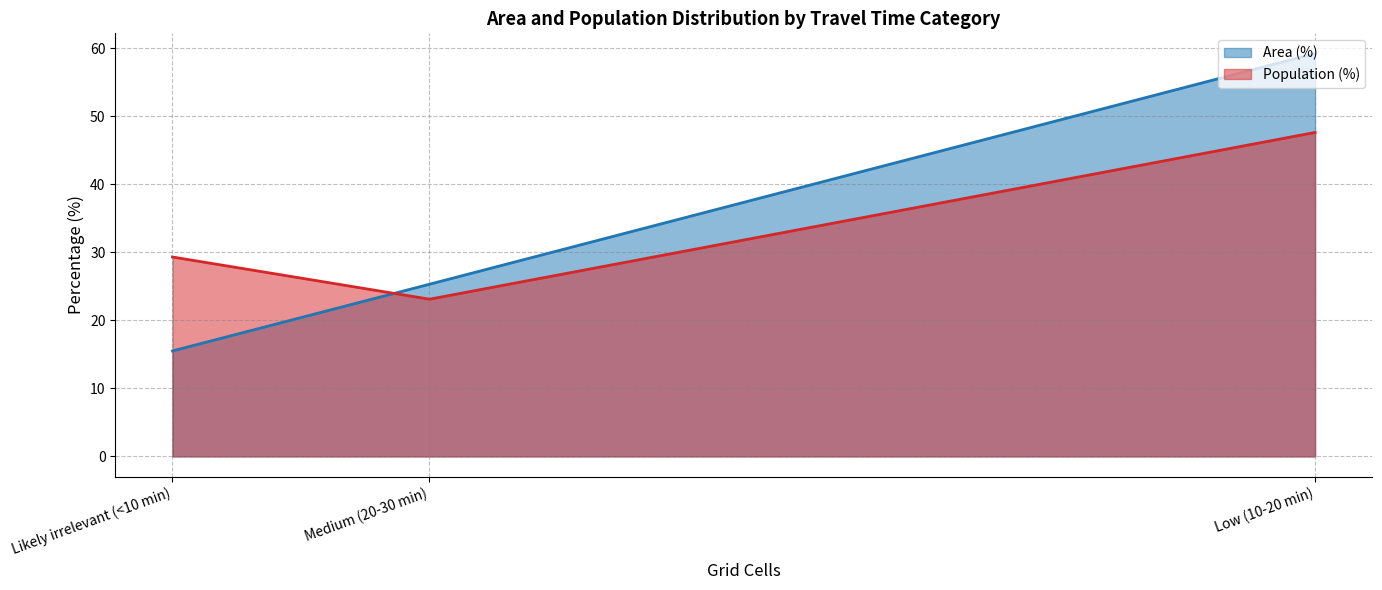

How many data points in Population (%) are above 29?

2